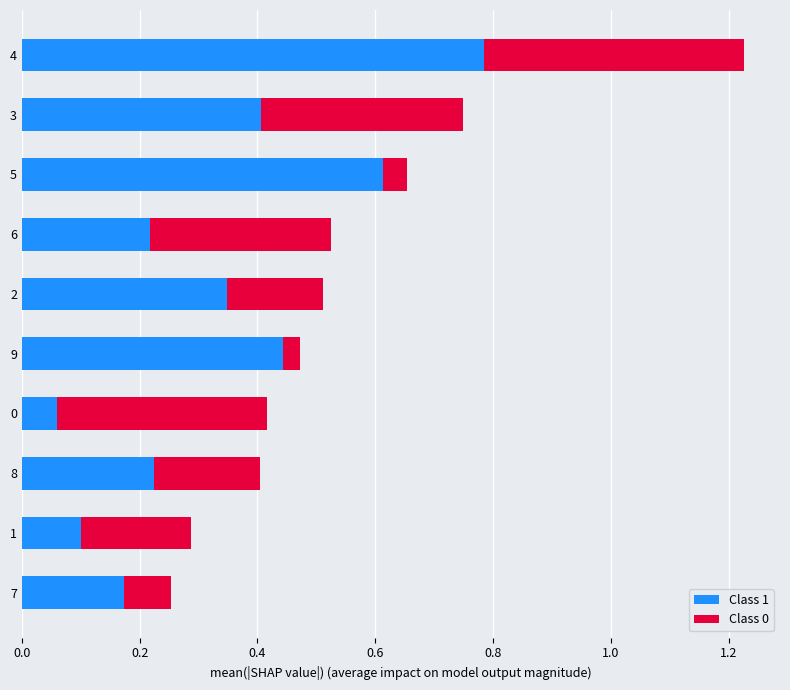

True or false: Class 1 has a value of 0.1 at 0.

True